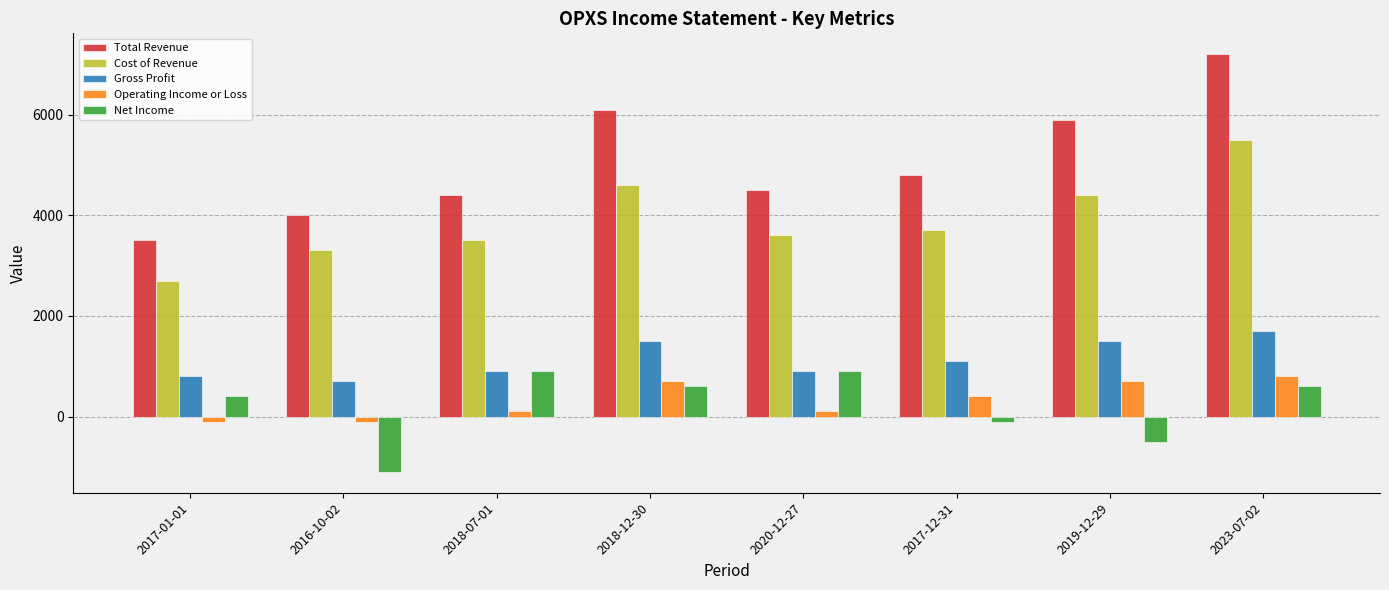

List the series in order of their peak value, highest first.

Total Revenue, Cost of Revenue, Gross Profit, Net Income, Operating Income or Loss